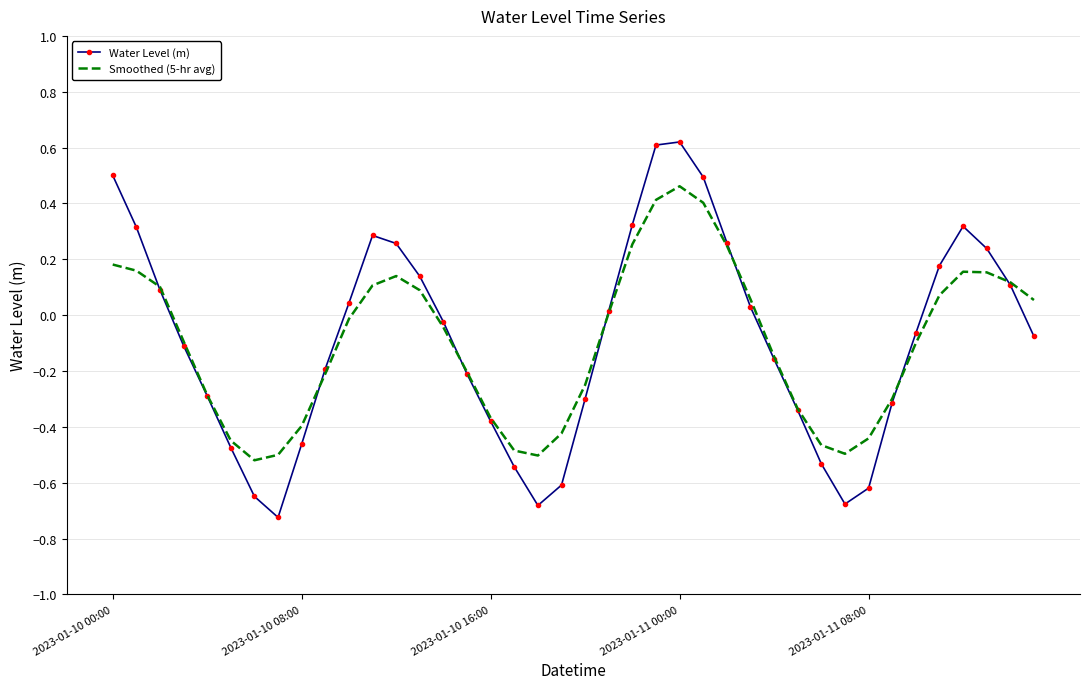

Which series has the widest spread of values?

Water Level (m)